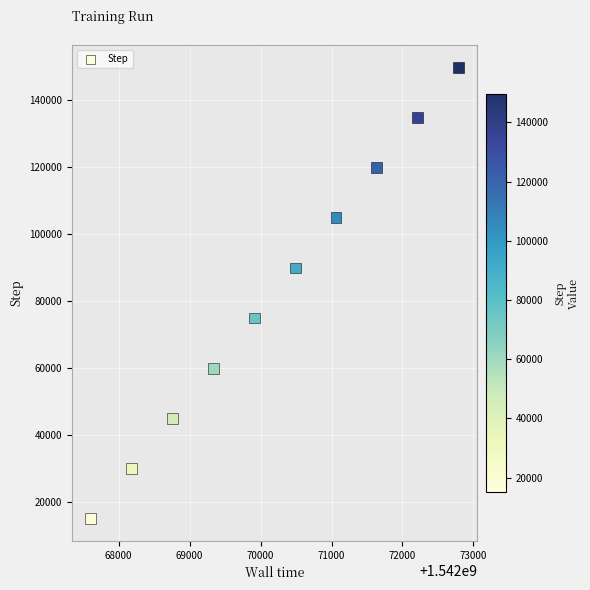

What is the range of Y values (max minus min)?

134793